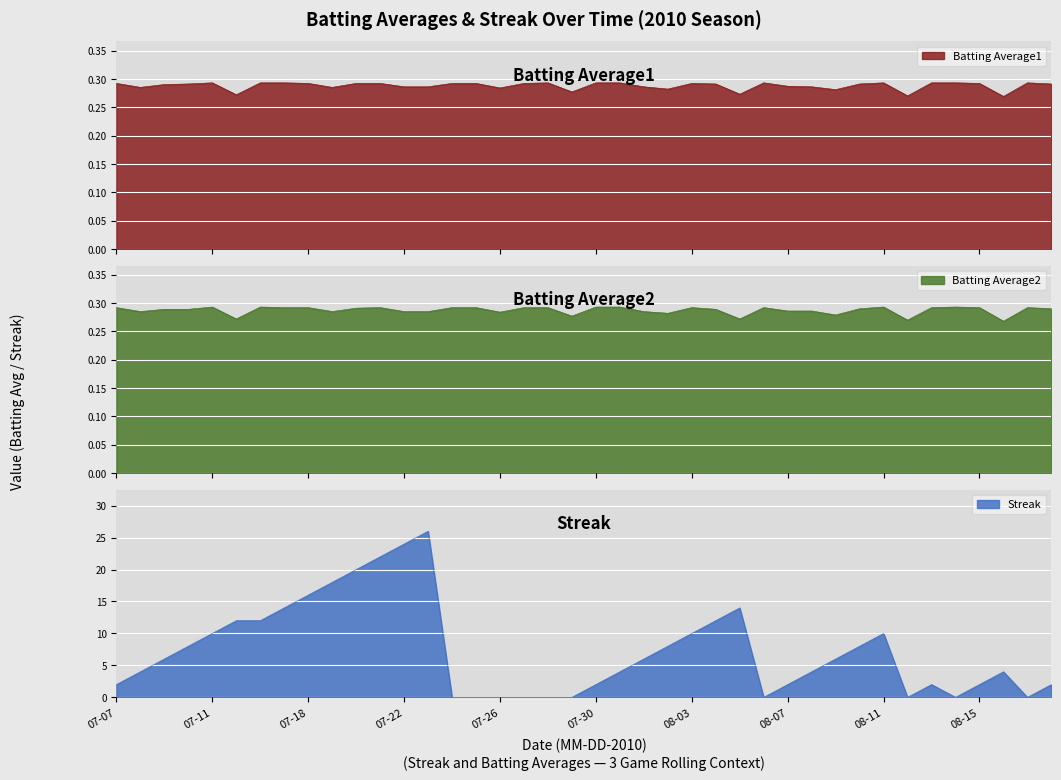

Where do Streak and Batting Average1 first cross each other?

13 and 14